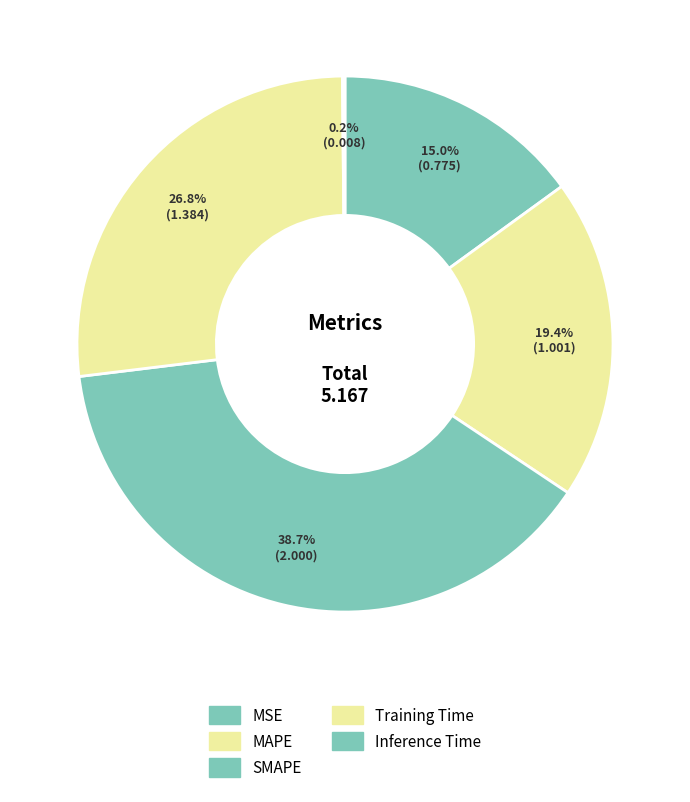

Is there any slice that represents more than half of the pie?

No